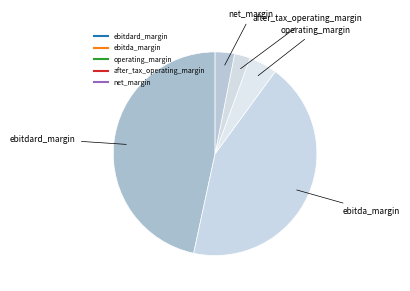

Is the sum of operating_margin and net_margin greater than half?

No